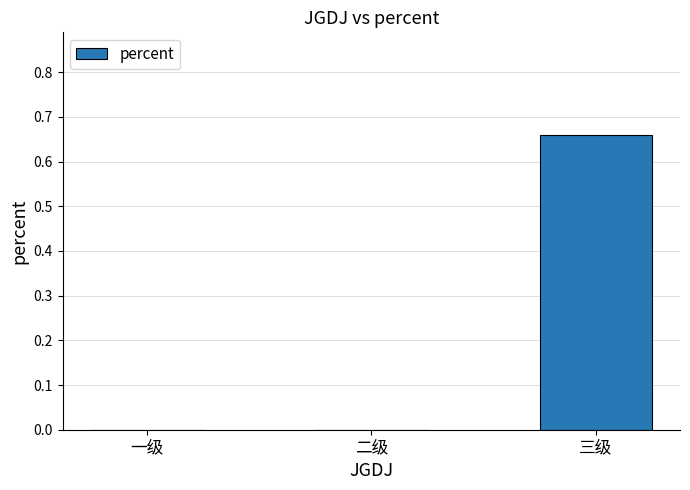

Between 一级 and 三级, which is larger?

三级